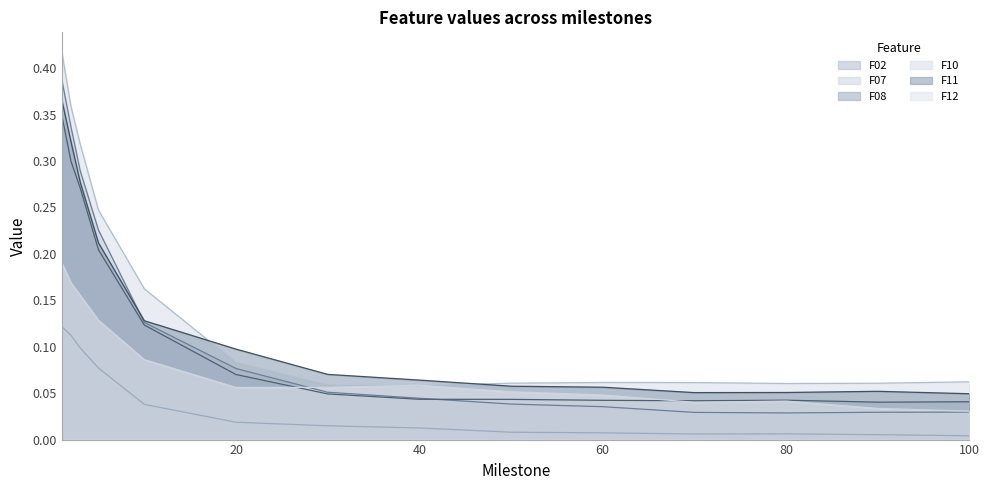

Does the chart have visible grid lines?

No